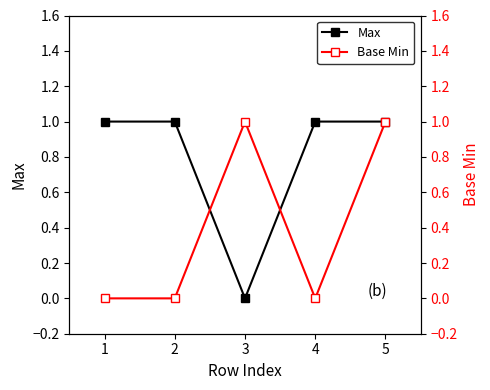

List the series in order of their overall mean, highest first.

Max, Base Min